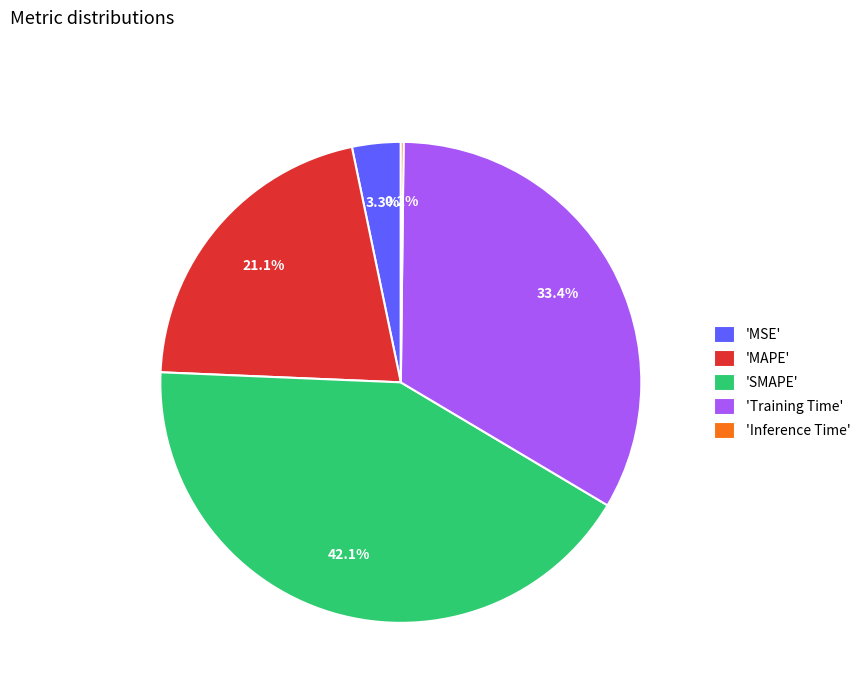

Between 'MAPE' and 'MSE', which is larger?

'MAPE'